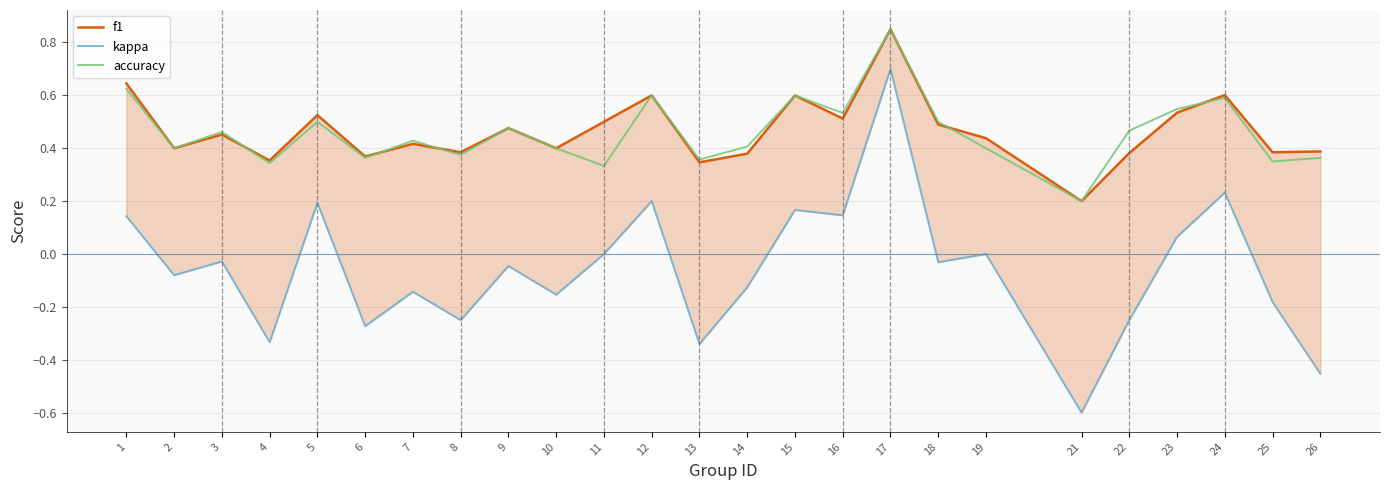

At which label is kappa closest to 0?

11